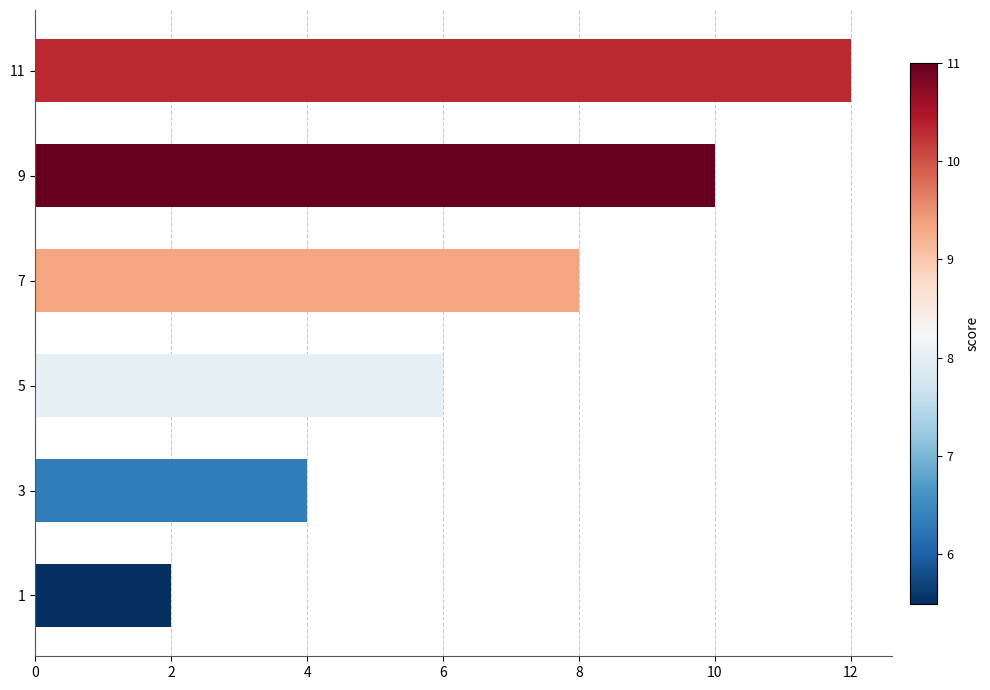

Reading bottom to top, list all the values displayed in this chart.

1=2	3=4	5=6	7=8	9=10	11=12